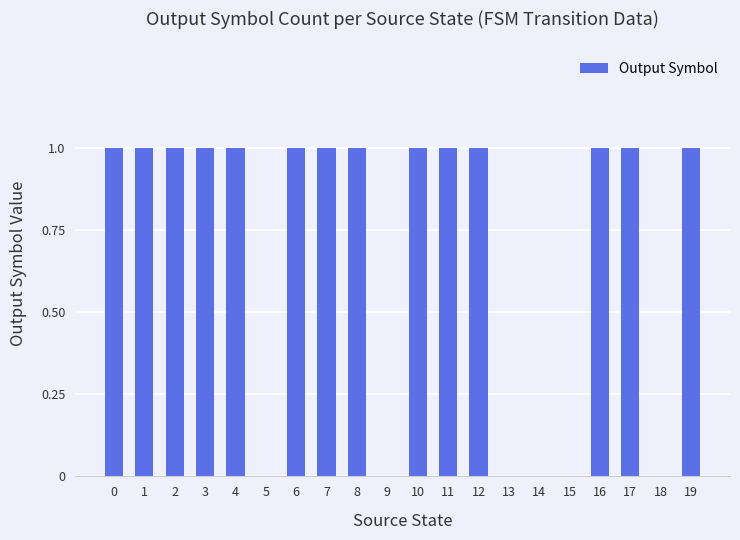

What is the average value?

1